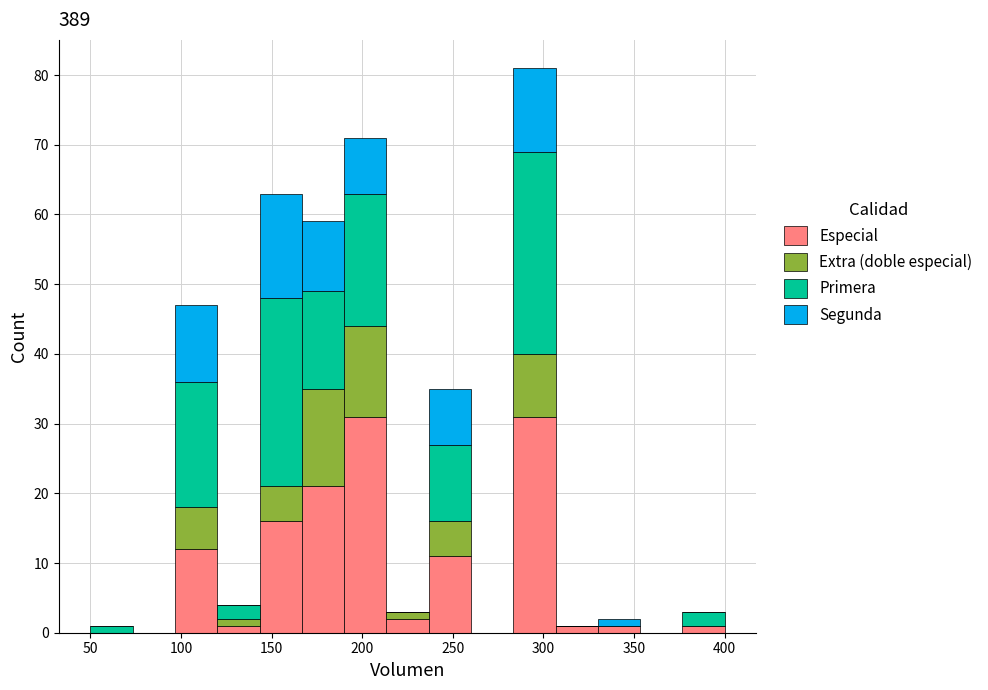

Reading left to right, transcribe this chart: for each stacked bar, give the range it covers on the x-axis and its total height. Neither the bar edges nor the heights are printed on the chart, so give them approximately, as read against the axes.

50 to 75: 1
75 to 95: 0
95 to 120: 47
120 to 145: 4
145 to 165: 63
165 to 190: 59
190 to 215: 71
215 to 235: 3
235 to 260: 35
260 to 285: 0
285 to 305: 81
305 to 330: 1
330 to 355: 2
355 to 375: 0
375 to 400: 3